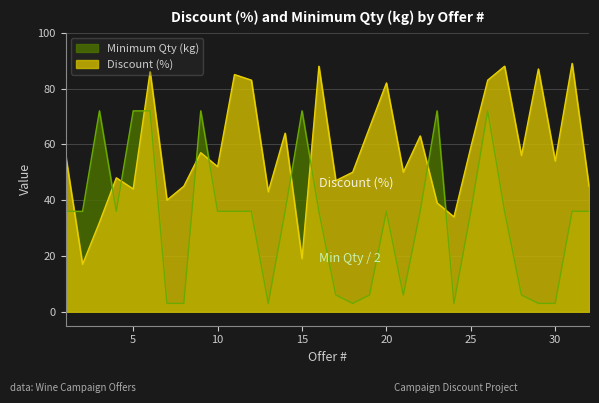

Which series ends up on top after the final intersection of Discount (%) and Minimum Qty (kg)?

Discount (%)